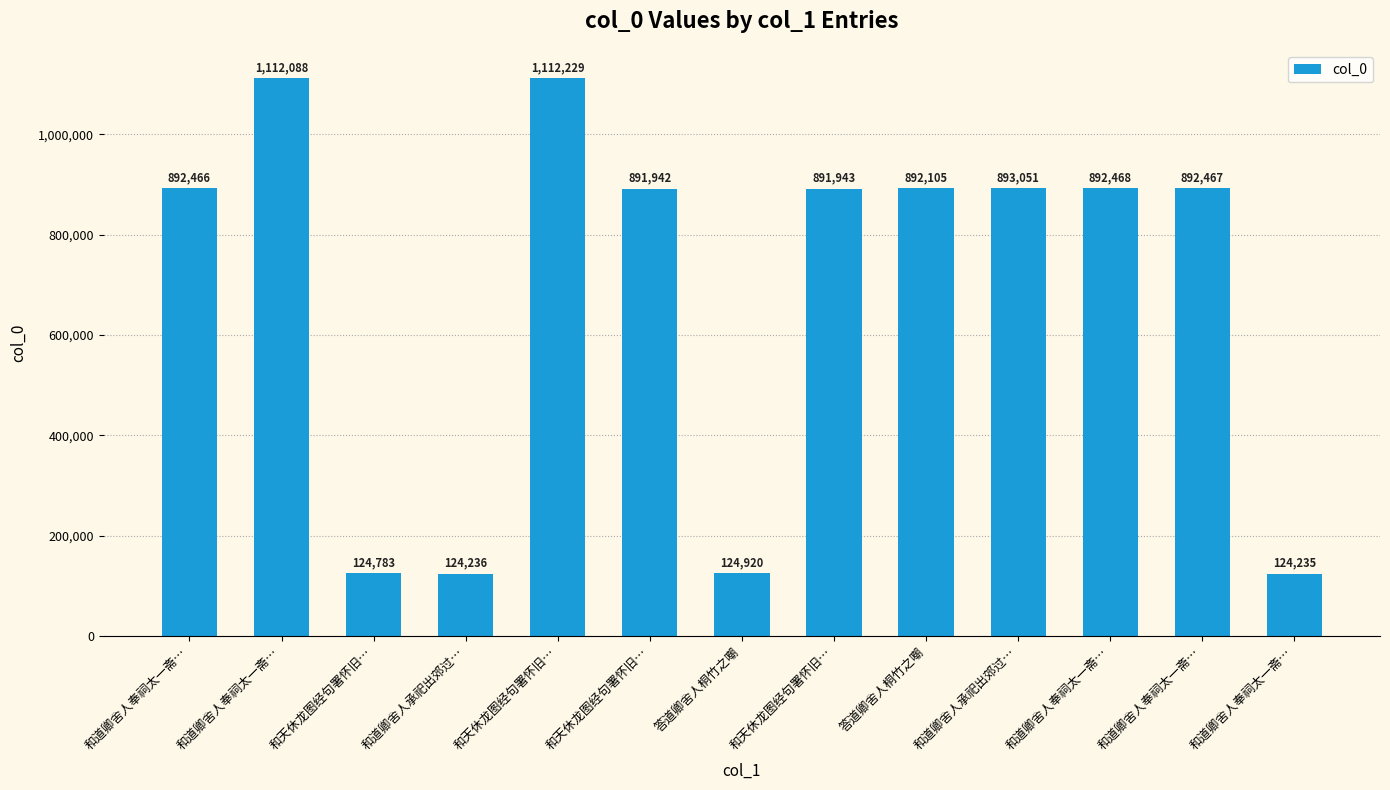

What is the difference between the values at 和天休龙图经句署怀旧… and 答道卿舍人桐竹之嘲?

137